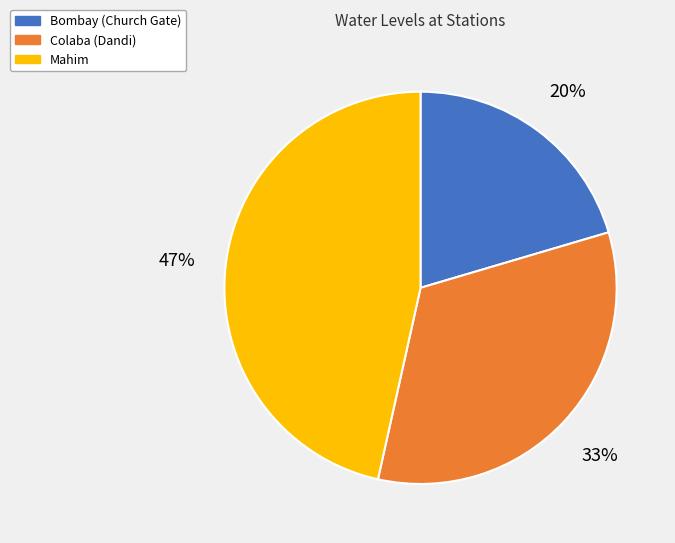

Which slice is the smallest?

Bombay (Church Gate)